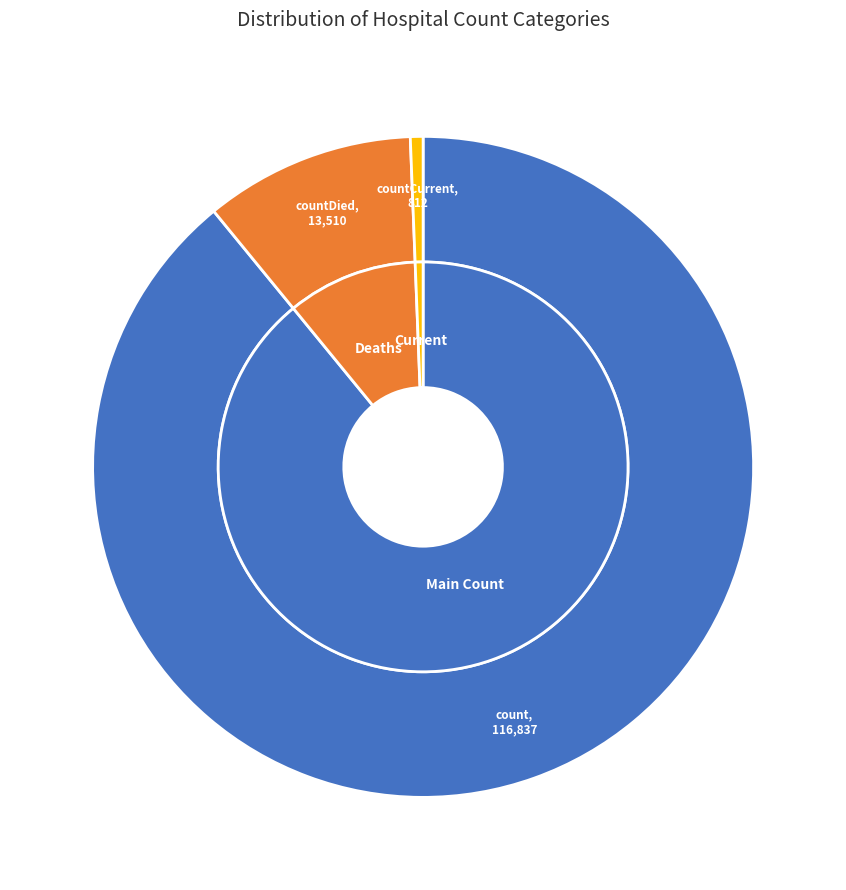

What is the change in value from count to countCurrent?

-116025